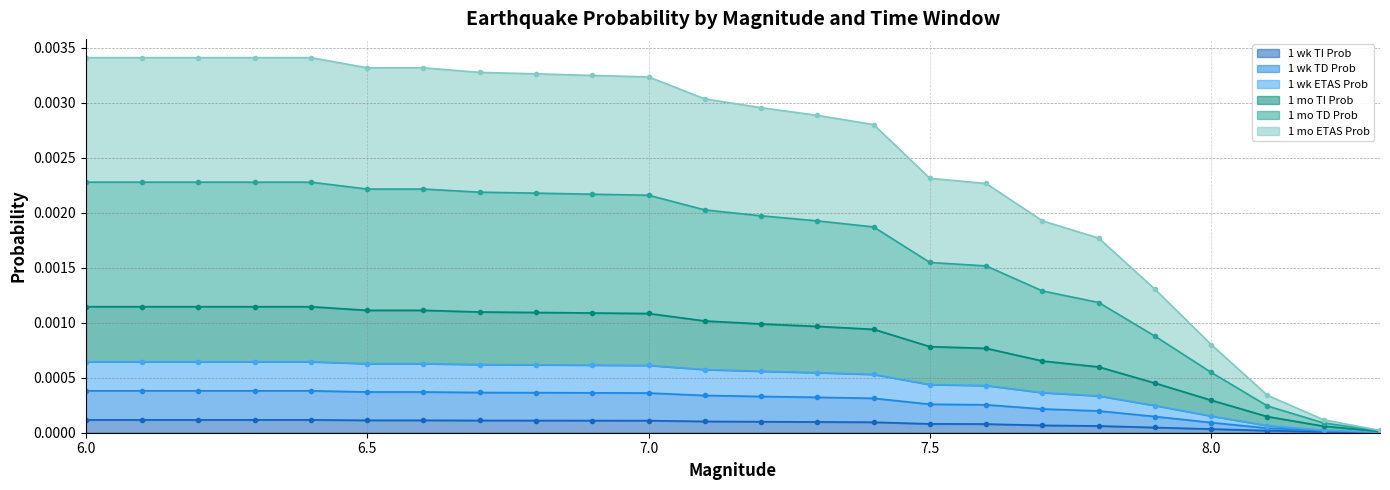

Is it true that 1 mo ETAS Prob equals 0.0 at 8.2?

False